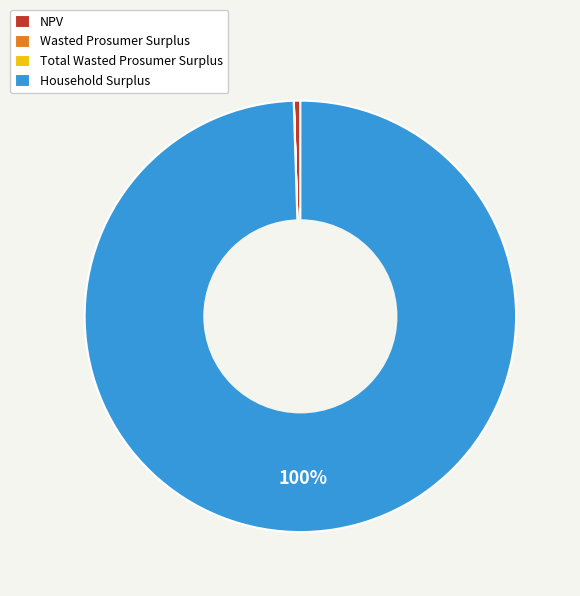

The NPV slice represents 0% of the pie. True or false?

True